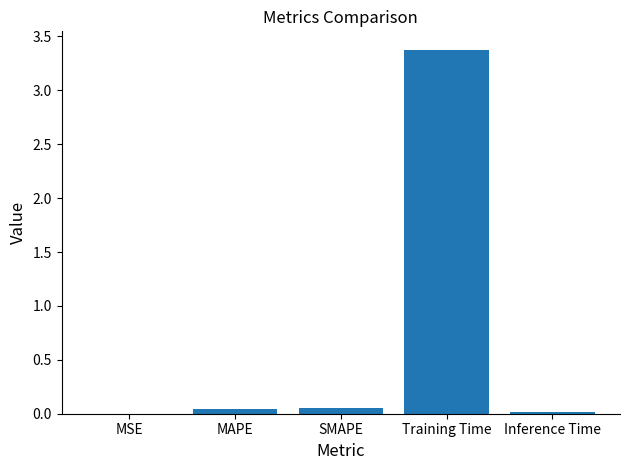

Is it true that the value at MAPE is 0.0?

True